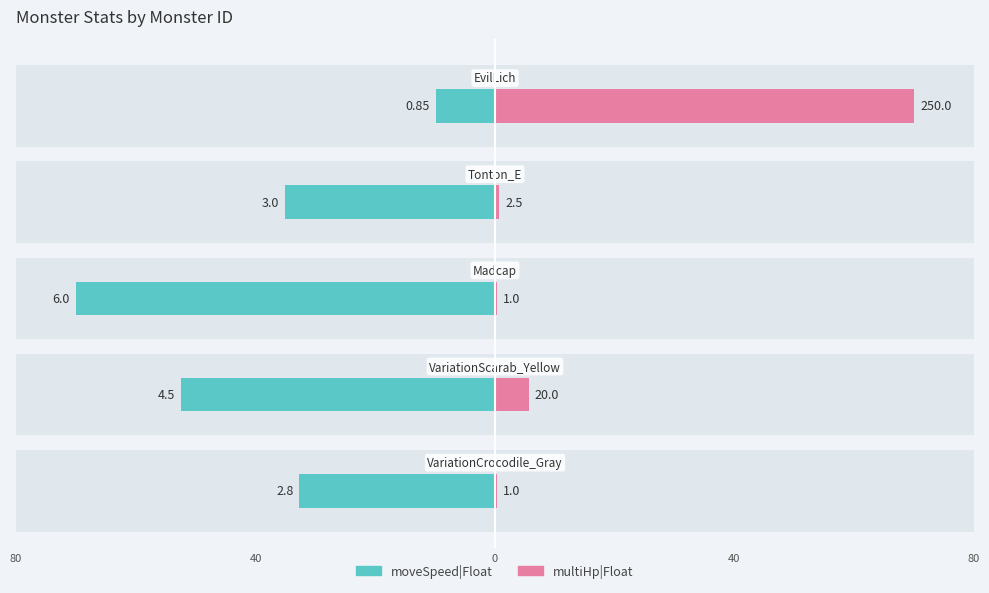

What is the spread (max minus min) of values at 40?

58.1